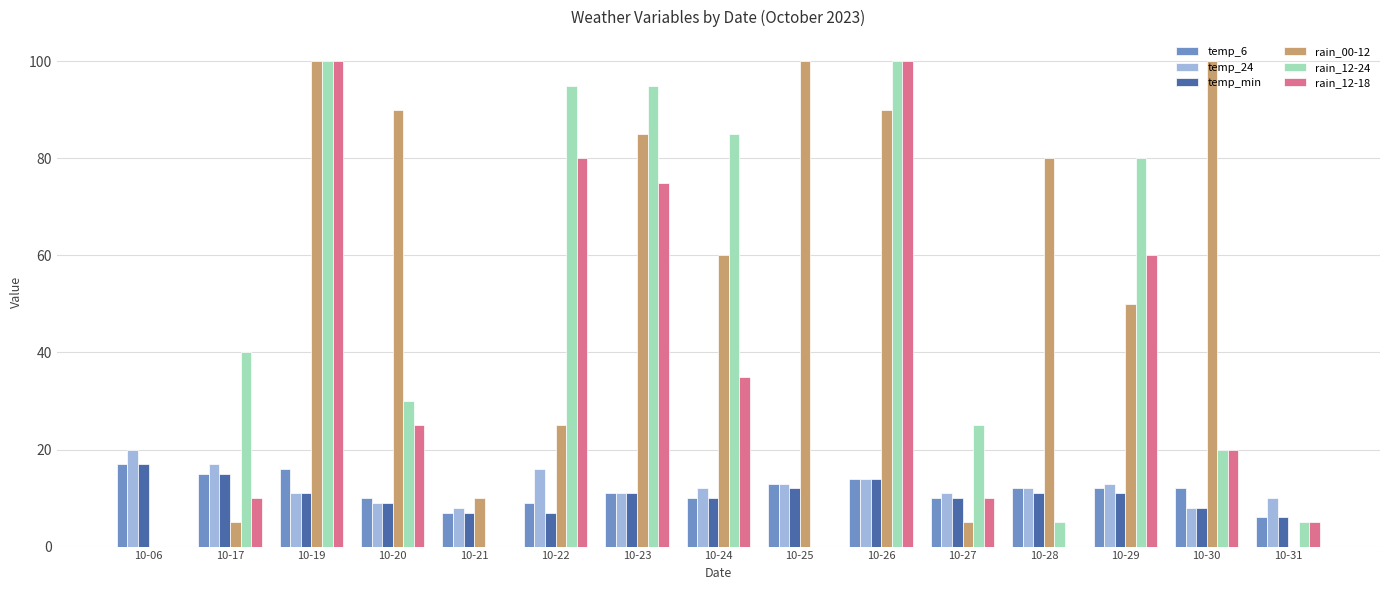

What is the highest value of the temp_min series?

17